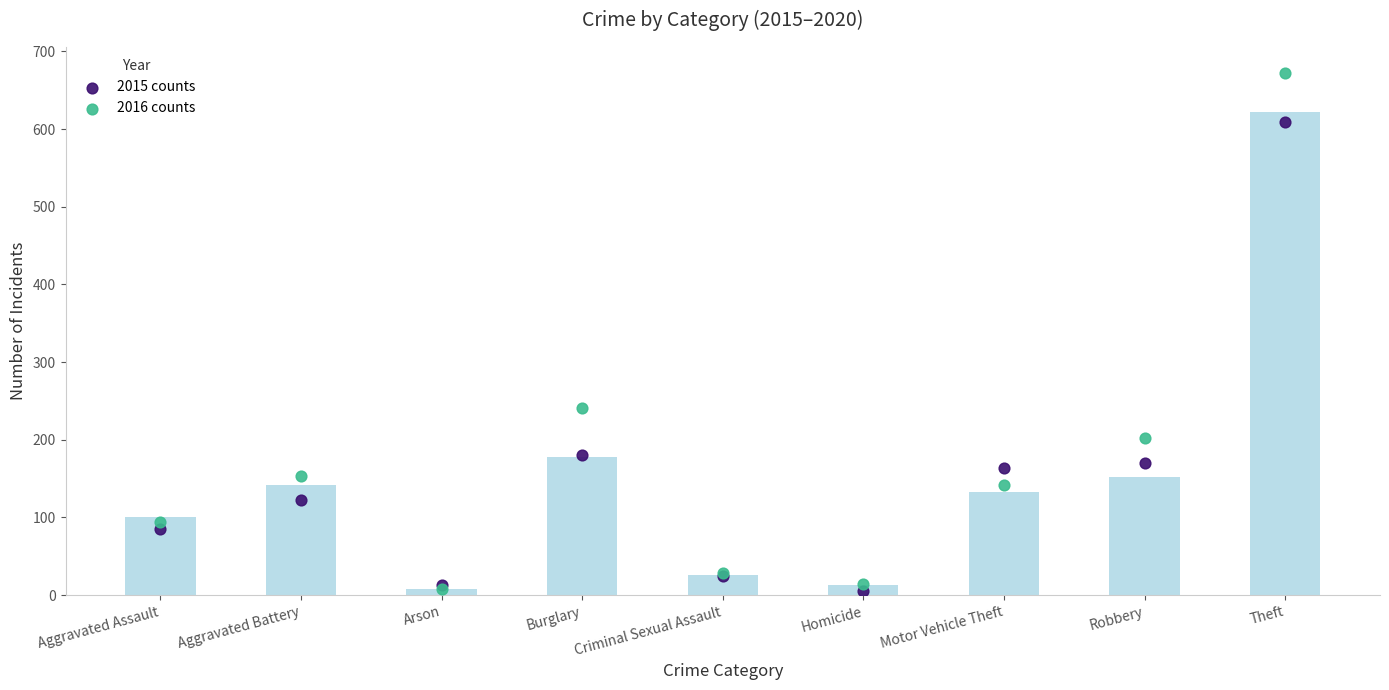

What are all the series names shown in the legend?

2015 counts, 2016 counts